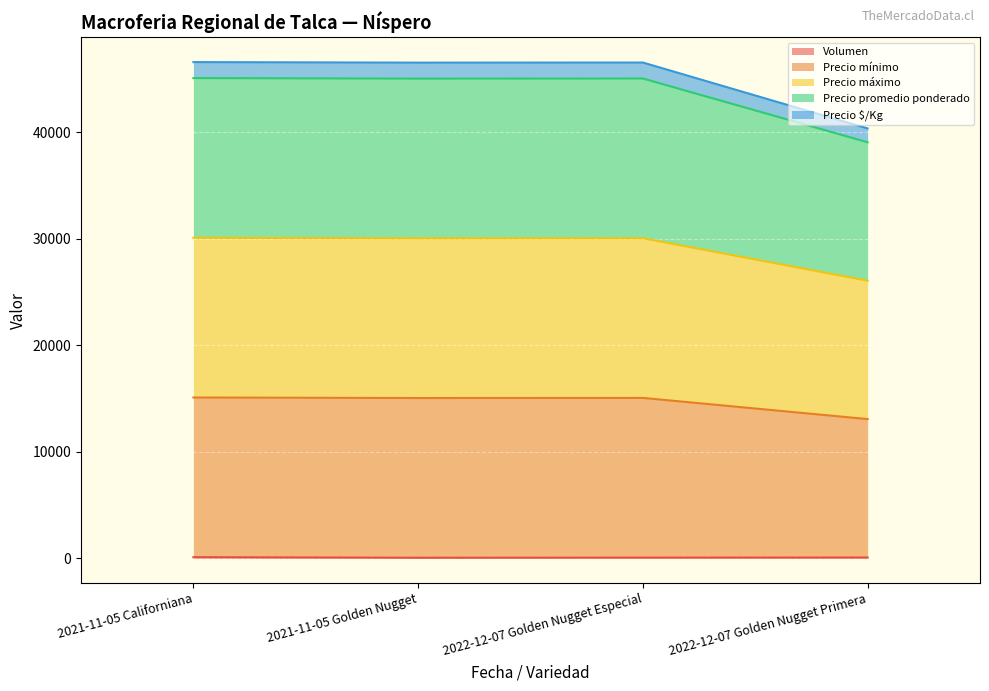

What position from the left is 2022-12-07 Golden Nugget Especial?

3